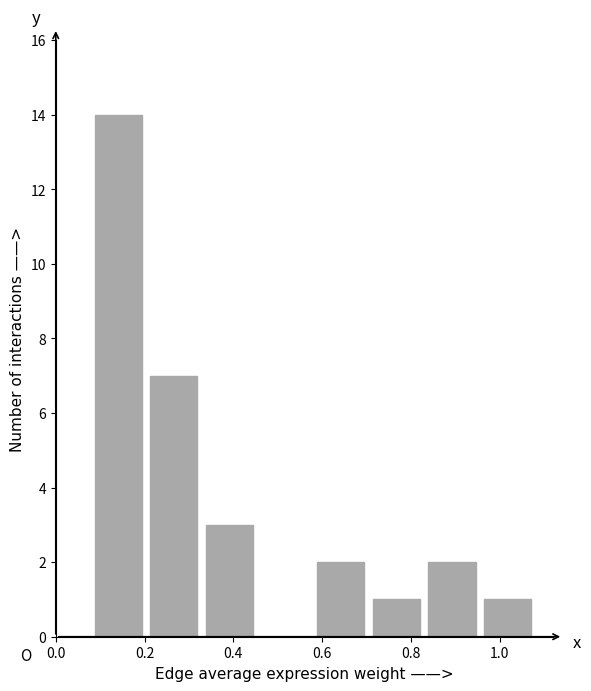

Over which range of the x-axis is the bar tallest?

0.08 to 0.22